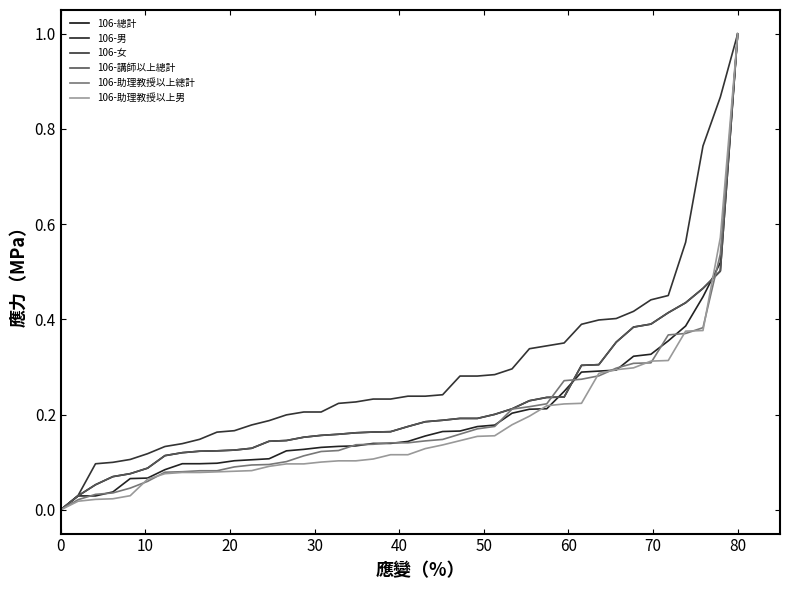

How many intersections are there between 106-講師以上總計 and 106-助理教授以上男?

1